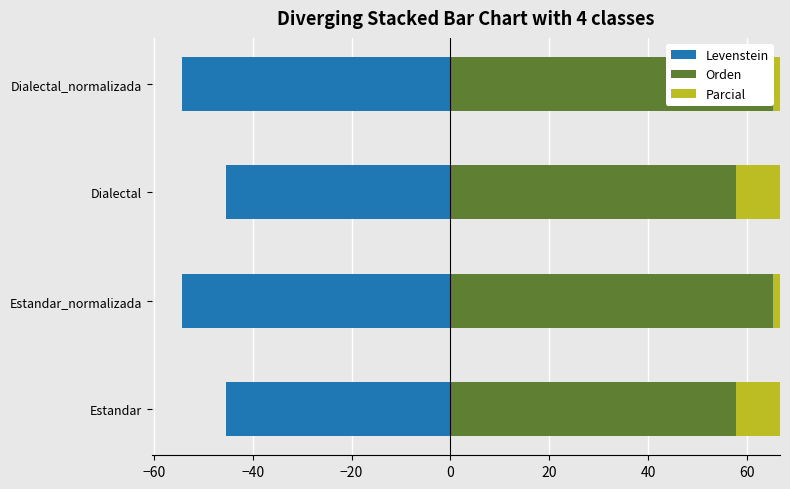

What is the value of the Levenstein bar at the 1st from the left?

-45.5